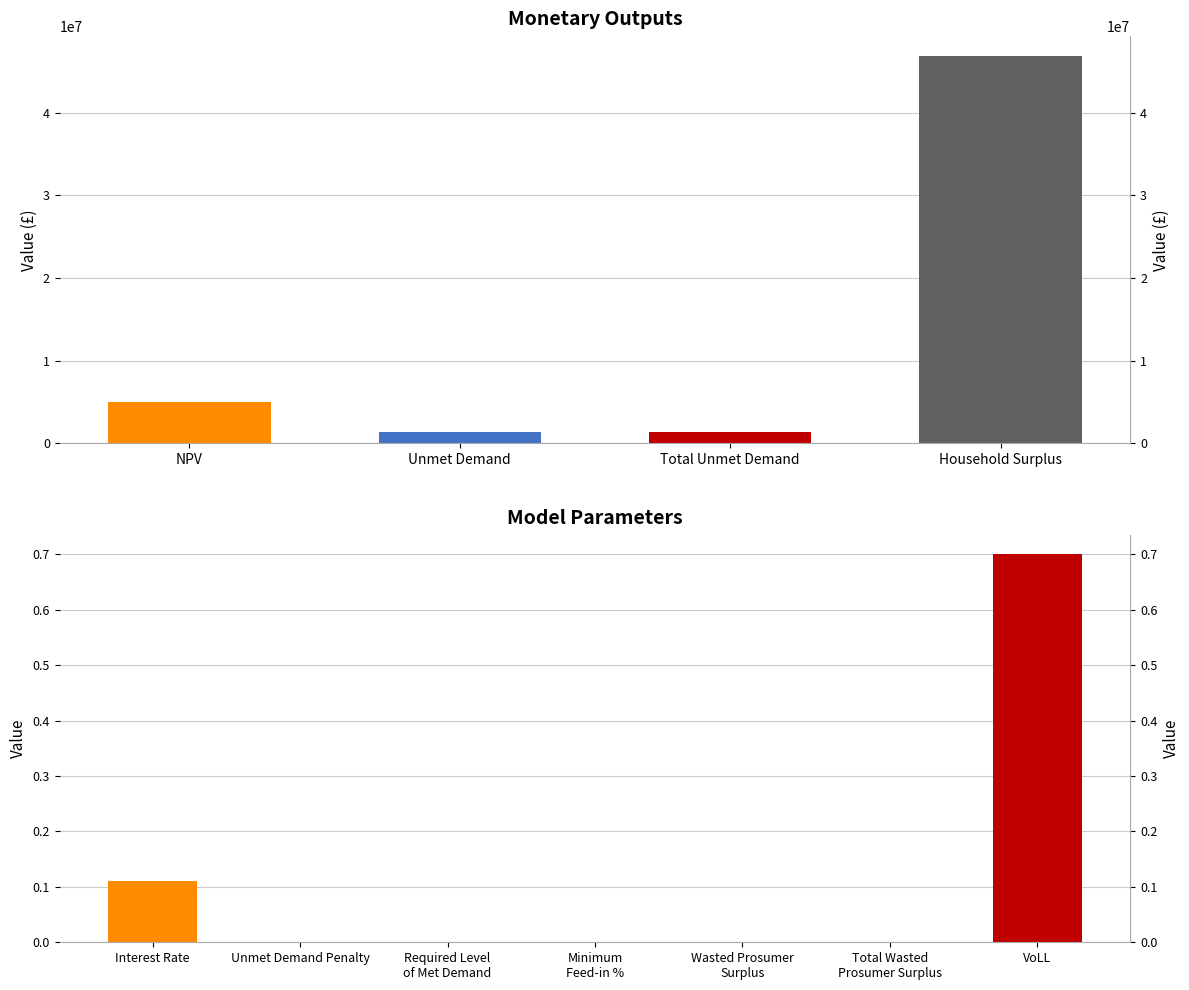

Which has a higher value, Minimum Feed-in % or Unmet Demand Penalty?

Minimum Feed-in %